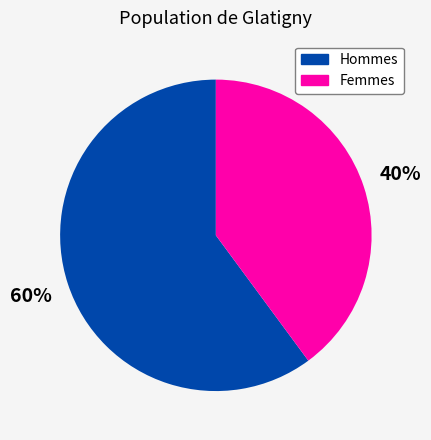

Do Femmes and Hommes together represent more than half of the pie?

Yes